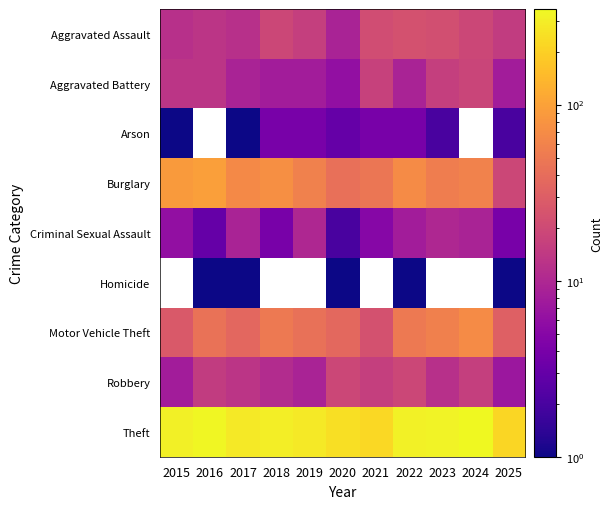

At how many categories does at least one series exceed 153?

11